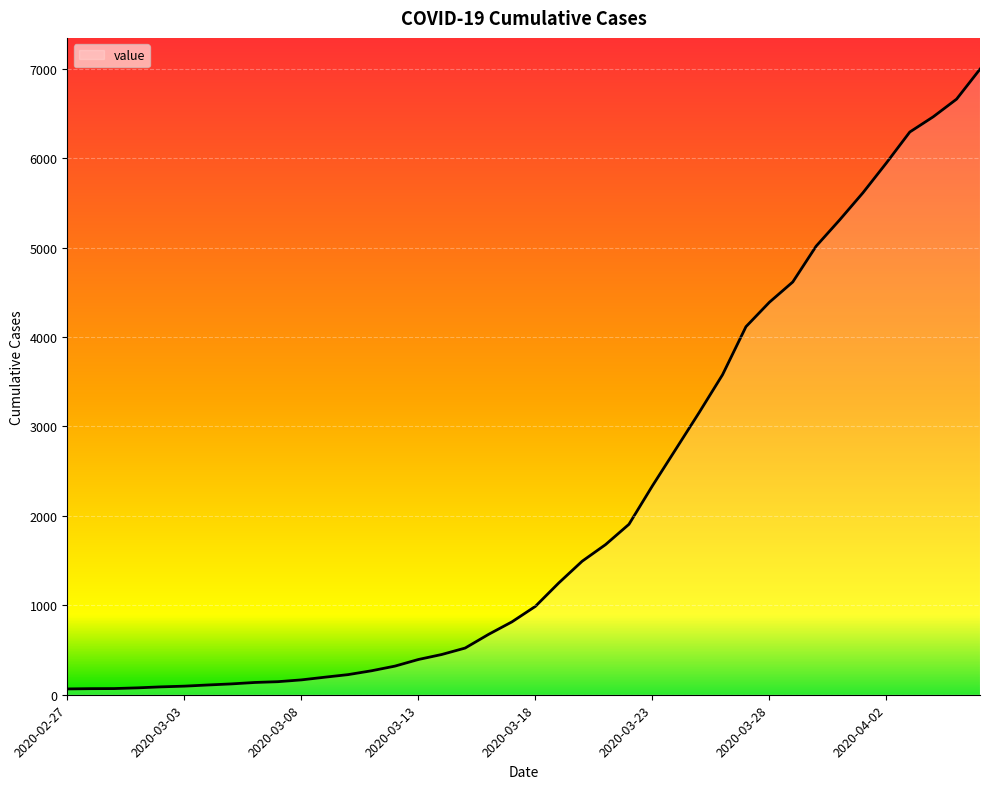

What is the smallest value displayed?

65